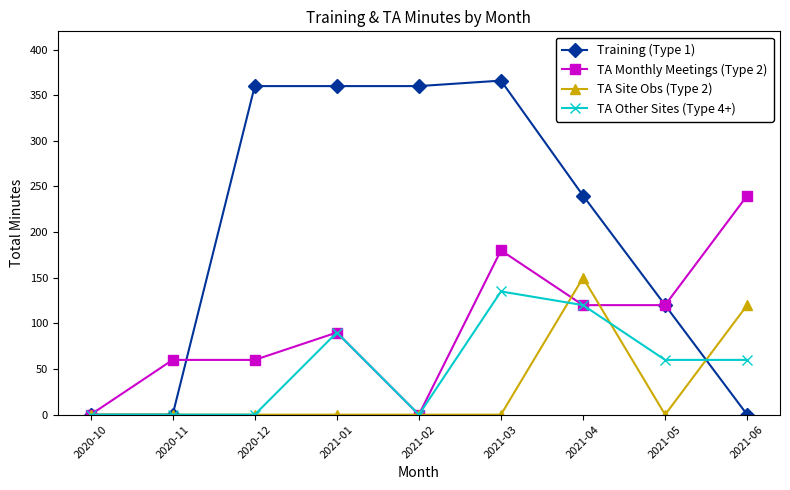

How many categories are shown in the chart?

9